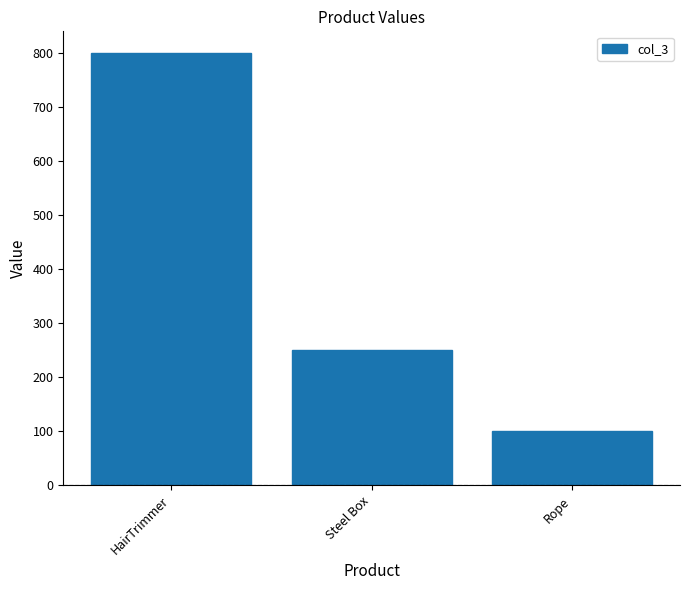

What is the sum of the values at Rope and Steel Box?

350